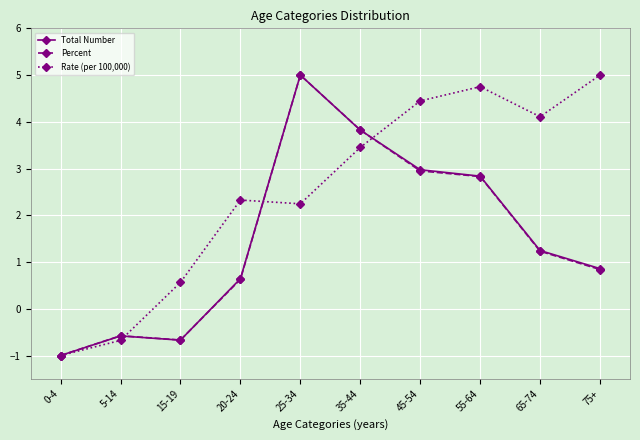

The value of Total Number at 35-44 is 5.7. True or false?

False